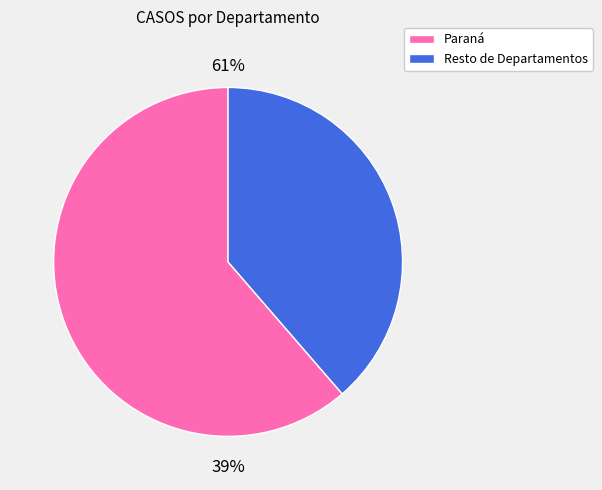

Is it true that Islas del Ibicuy is 1% of the pie?

False